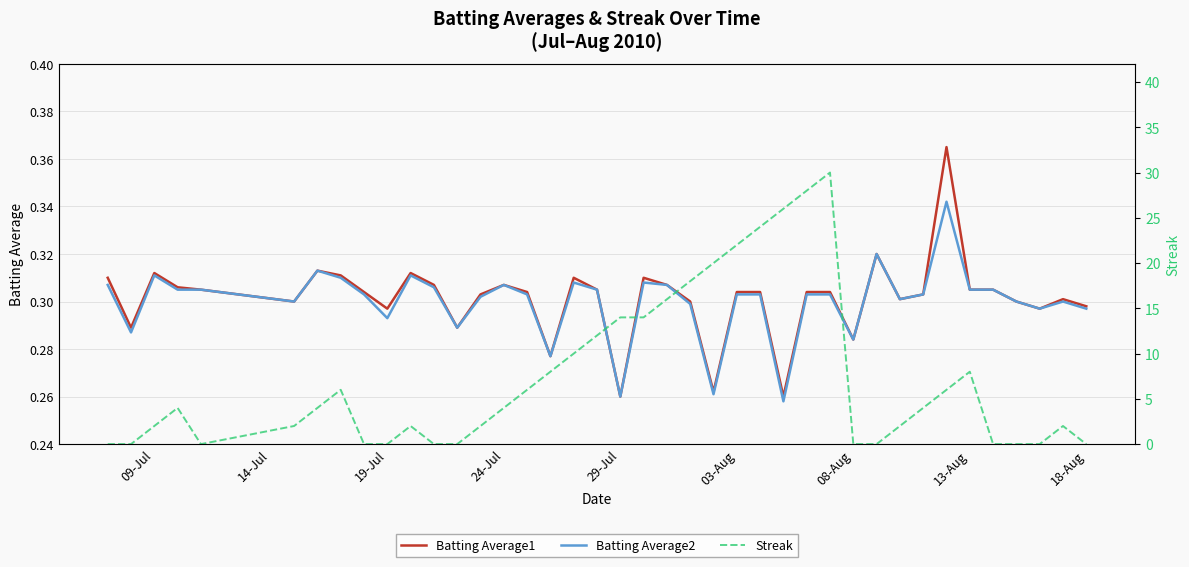

Is it true that Batting Average2 equals 0.5 at 19-Jul?

False